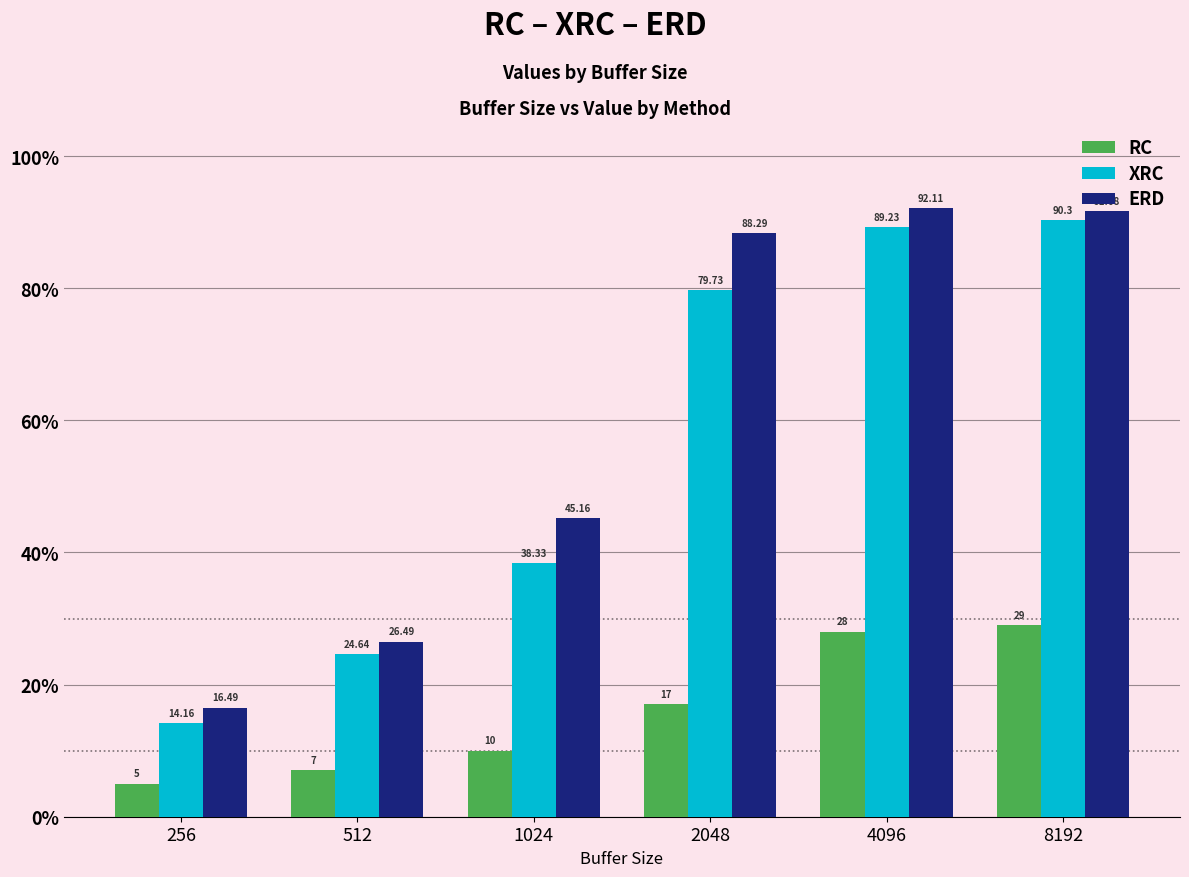

Does the chart contain stacked bars?

No